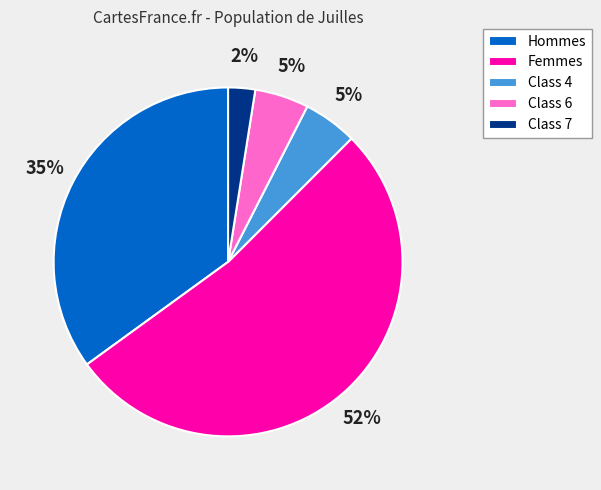

Count the number of slices in the pie.

5